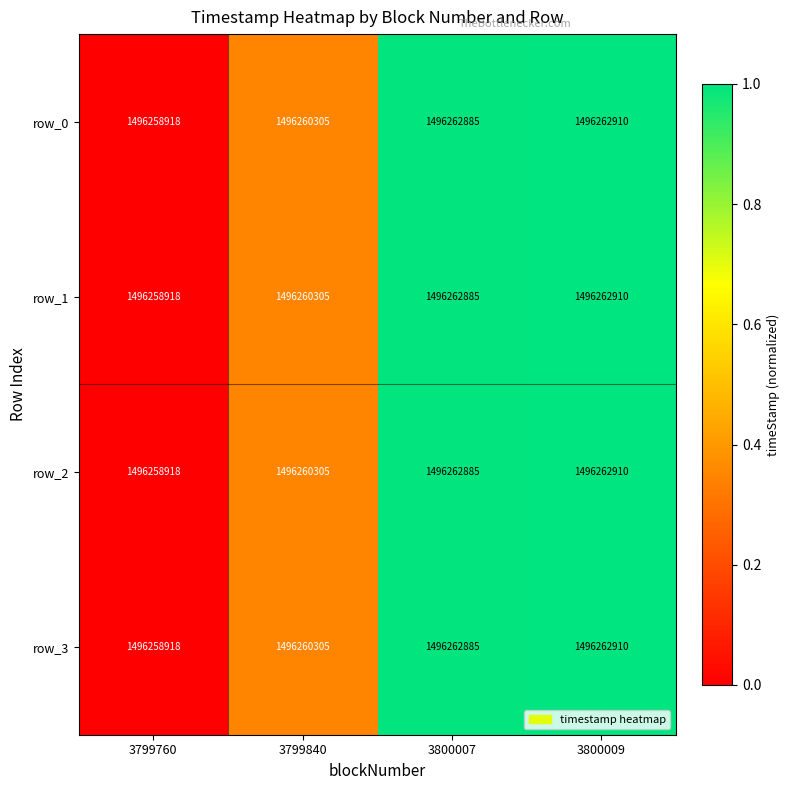

At which label does row_3 reach its minimum?

3799760